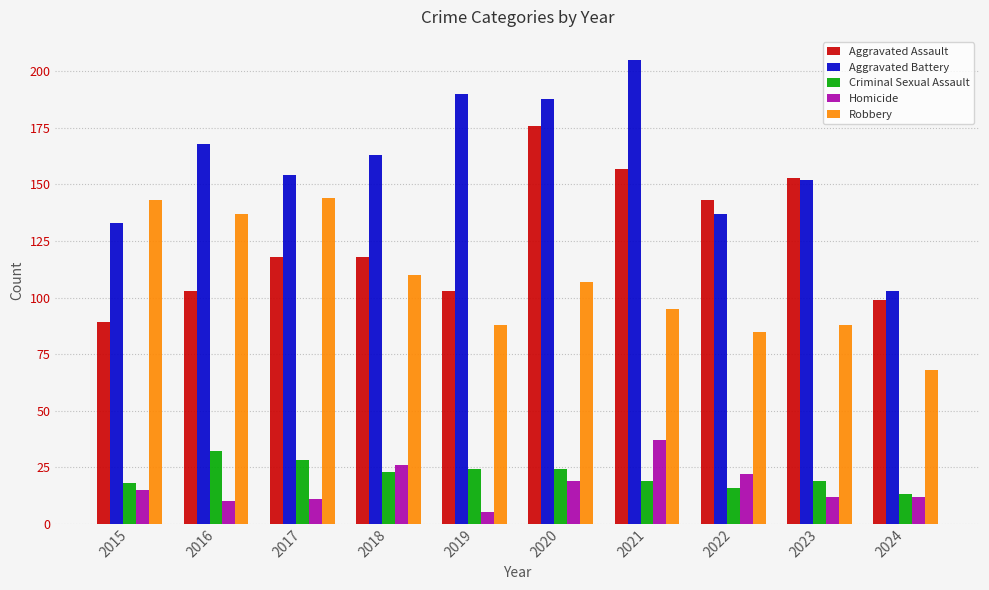

What is the approximate value of Aggravated Battery at 2024, to the nearest 5?

105